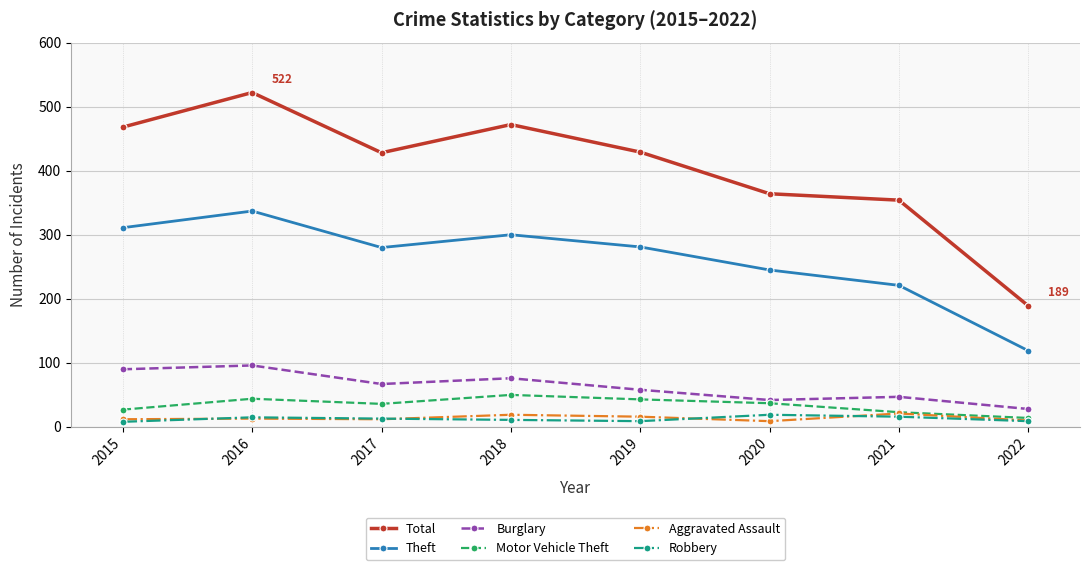

What is the minimum value for Total?

189